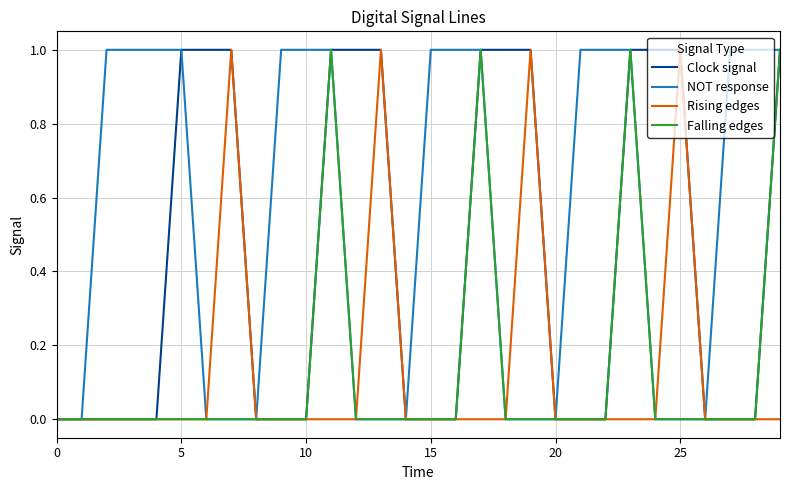

Which series has the largest total across all categories?

NOT response